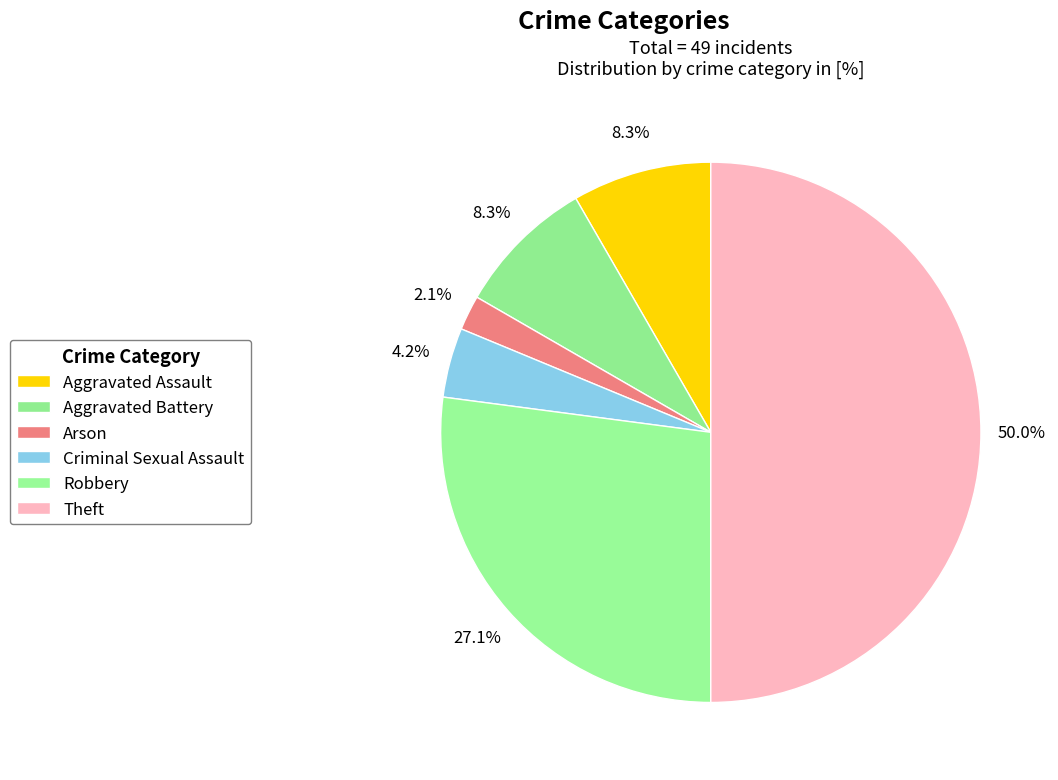

Is there a majority slice in this chart?

No